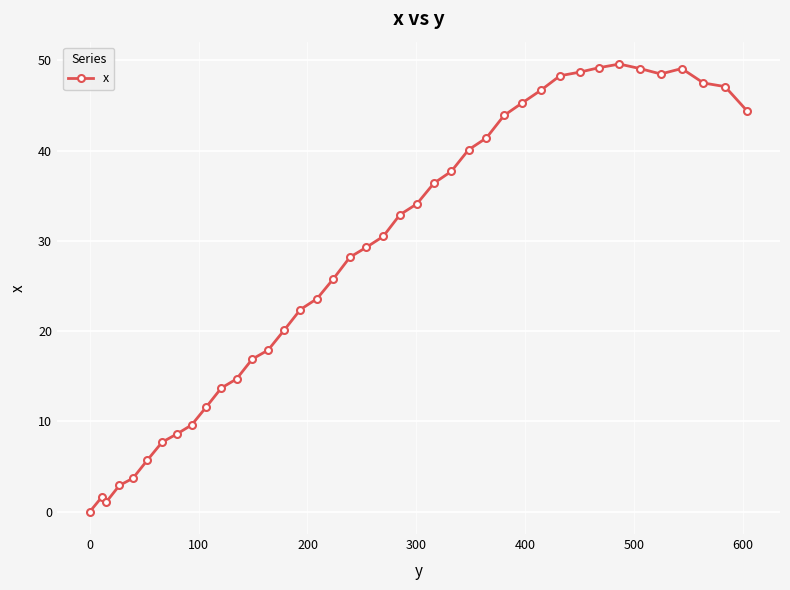

What is the difference between the maximum and minimum values?

49.6